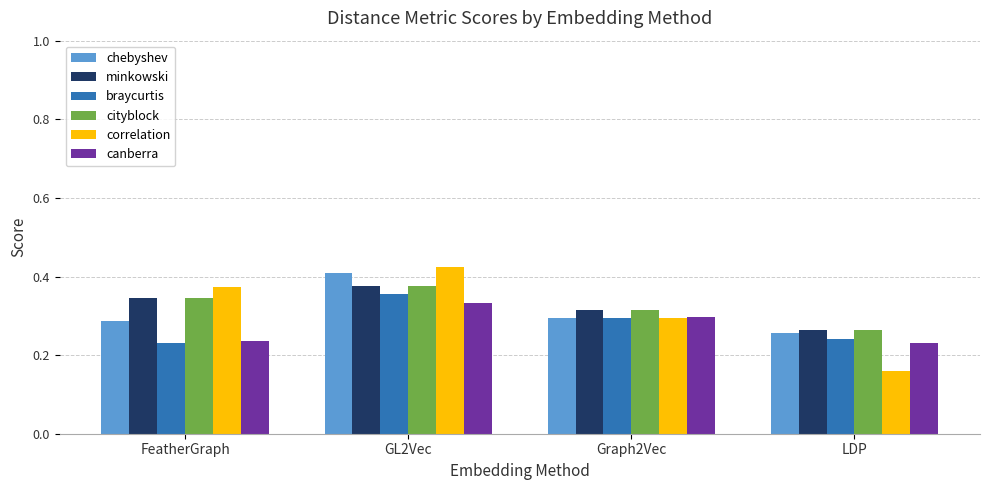

The braycurtis series shows 0.4 at GL2Vec. True or false?

True